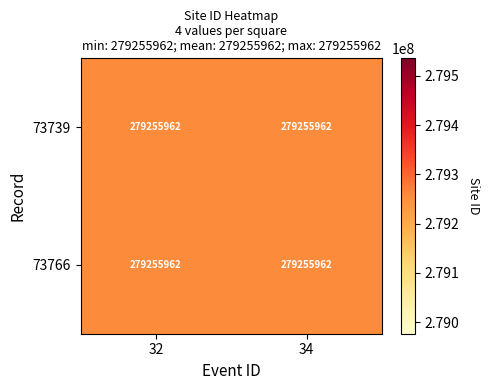

List the series in order of their overall mean, lowest first.

32, 34